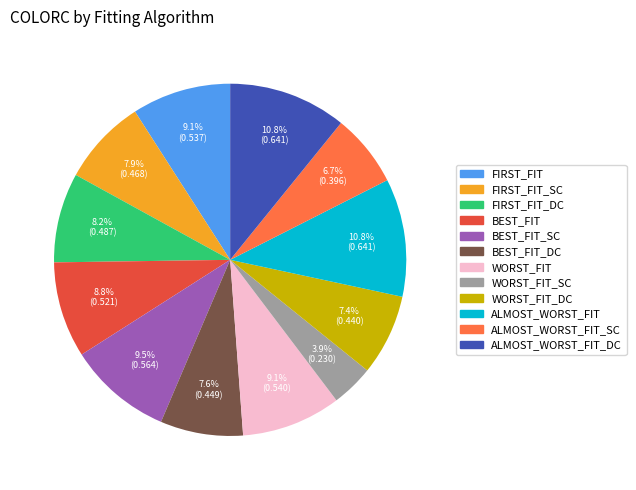

Is there a majority slice in this chart?

No